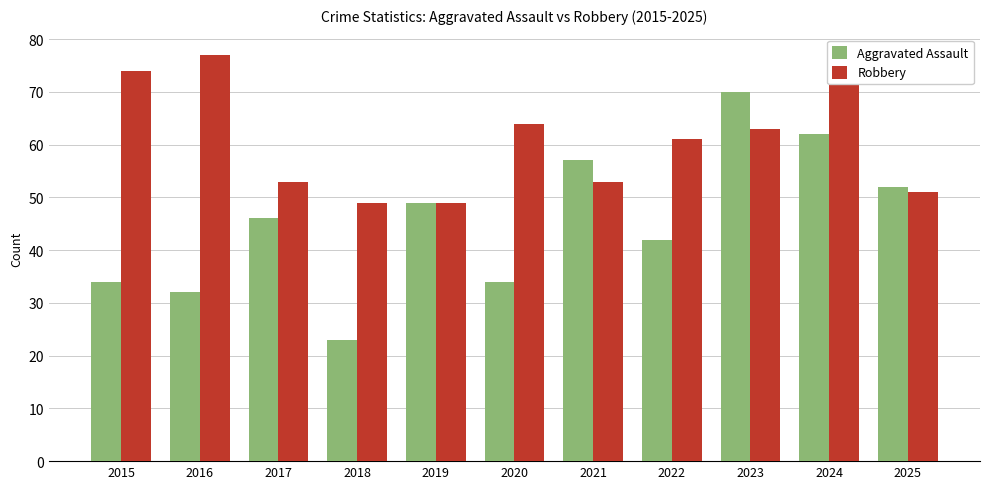

Rank the series by their maximum value, from lowest to highest.

Aggravated Assault, Robbery